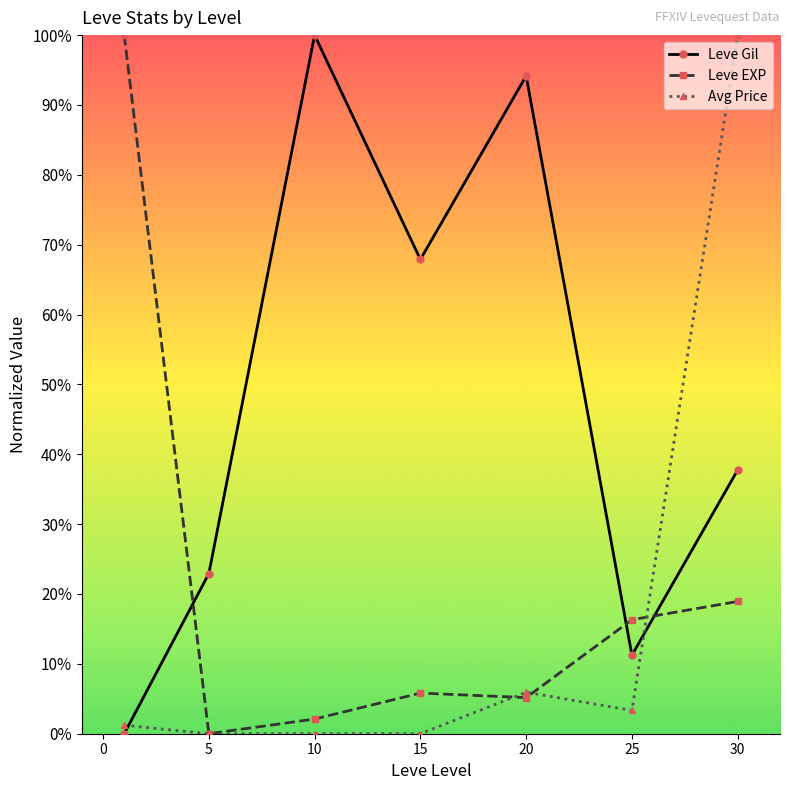

List the series in order of their overall mean, lowest first.

Avg Price, Leve EXP, Leve Gil